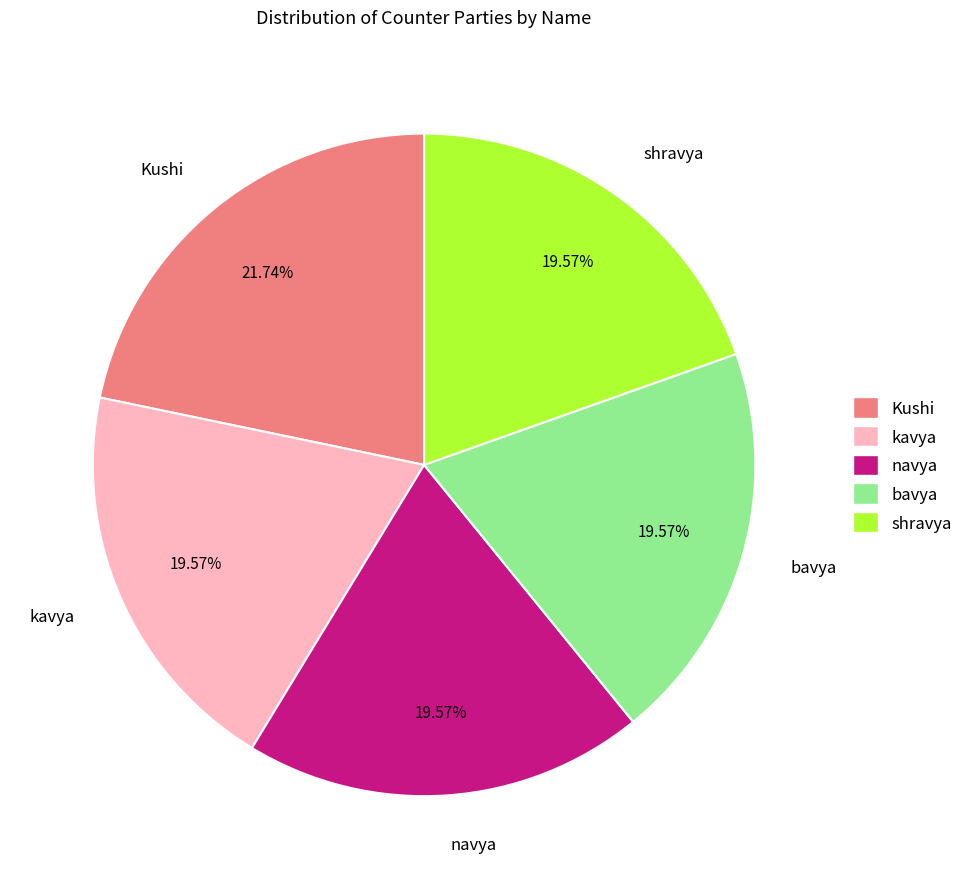

To the nearest percent, what portion does bavya represent?

20%